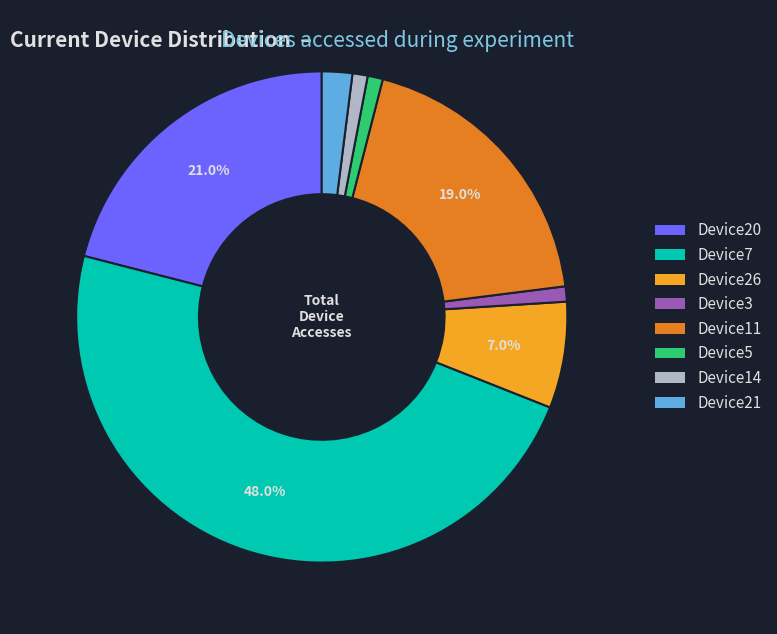

What is the ratio of the value at Device26 to the value at Device14?

7.0